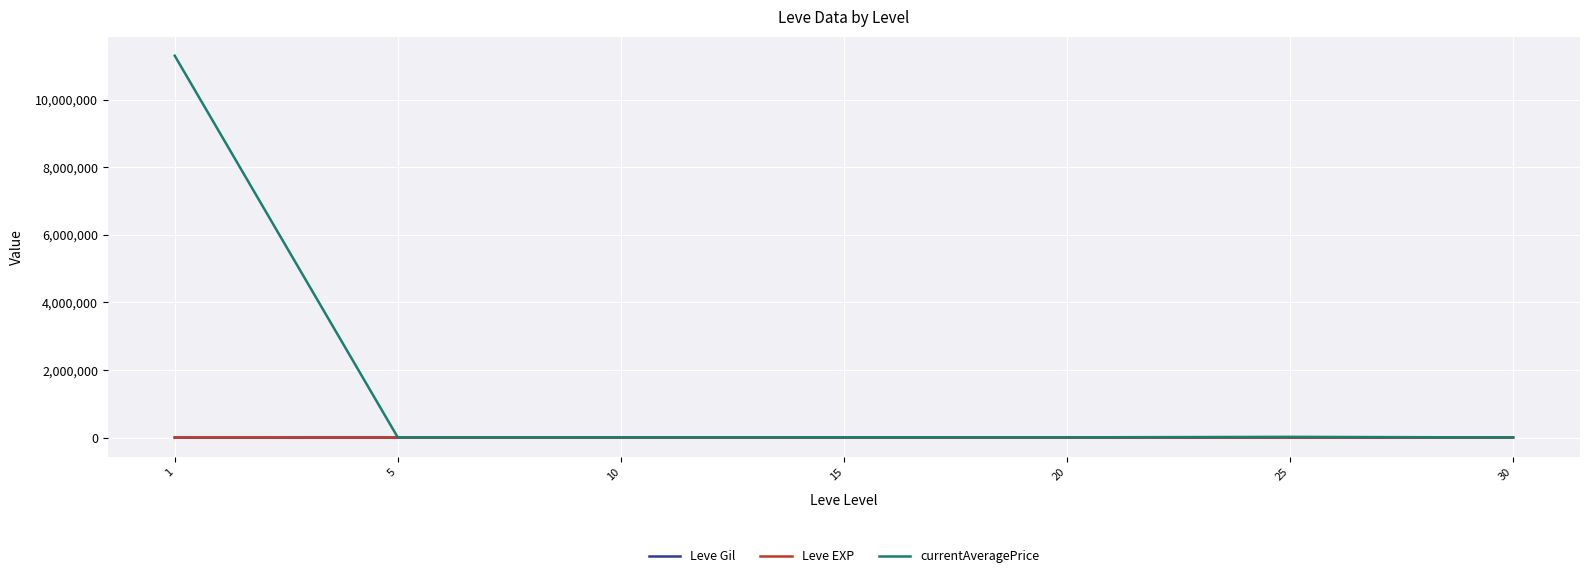

What is the maximum value shown in the chart?

11302670.0